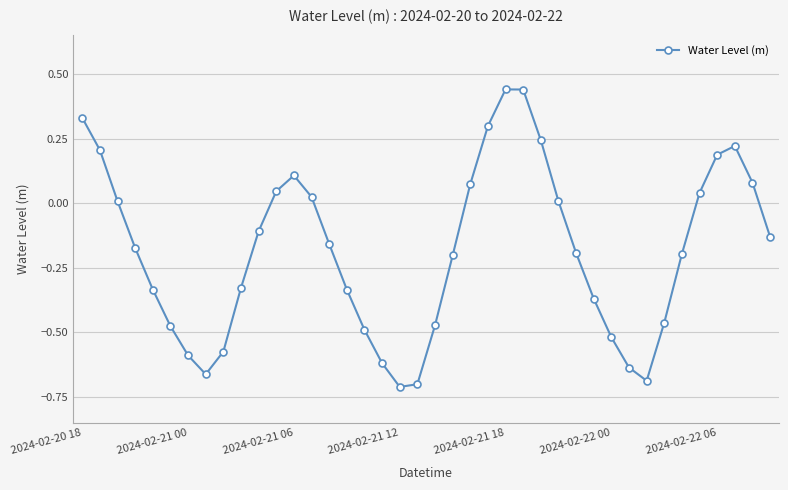

Count the number of data series in this chart.

1